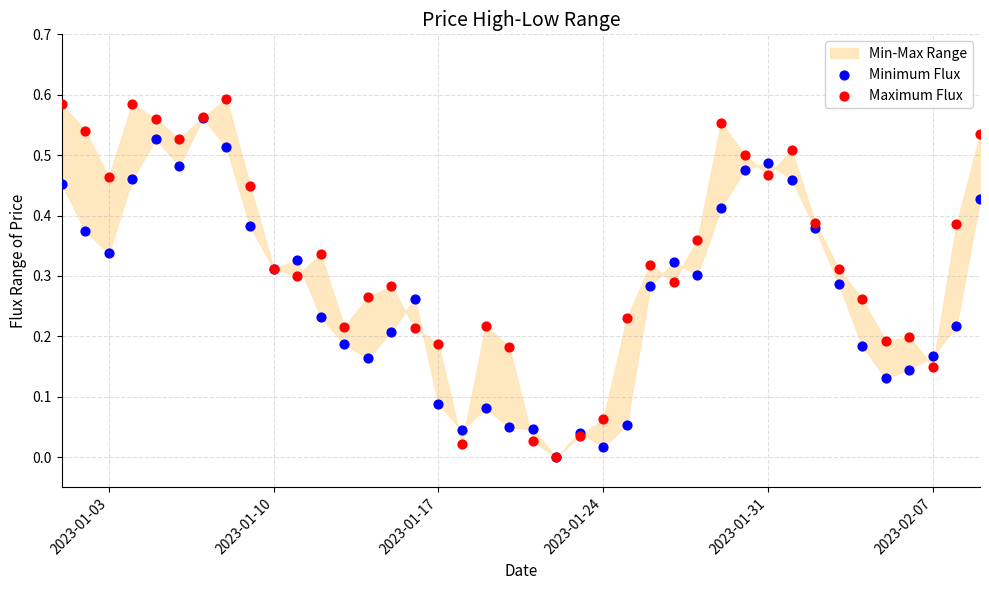

Which series reaches the minimum Y coordinate?

Minimum Flux